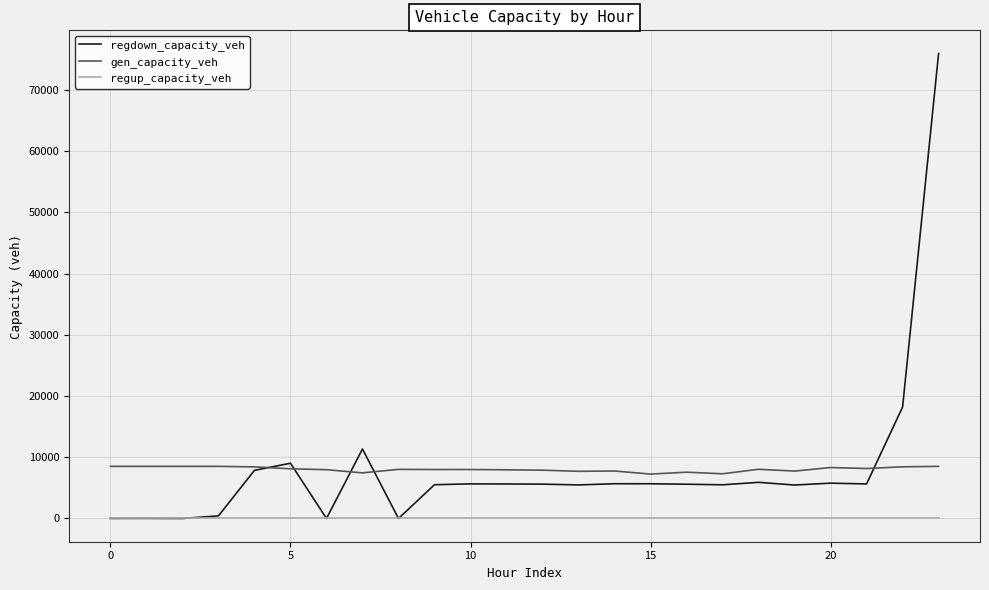

Which series has the largest range (max minus min)?

regdown_capacity_veh